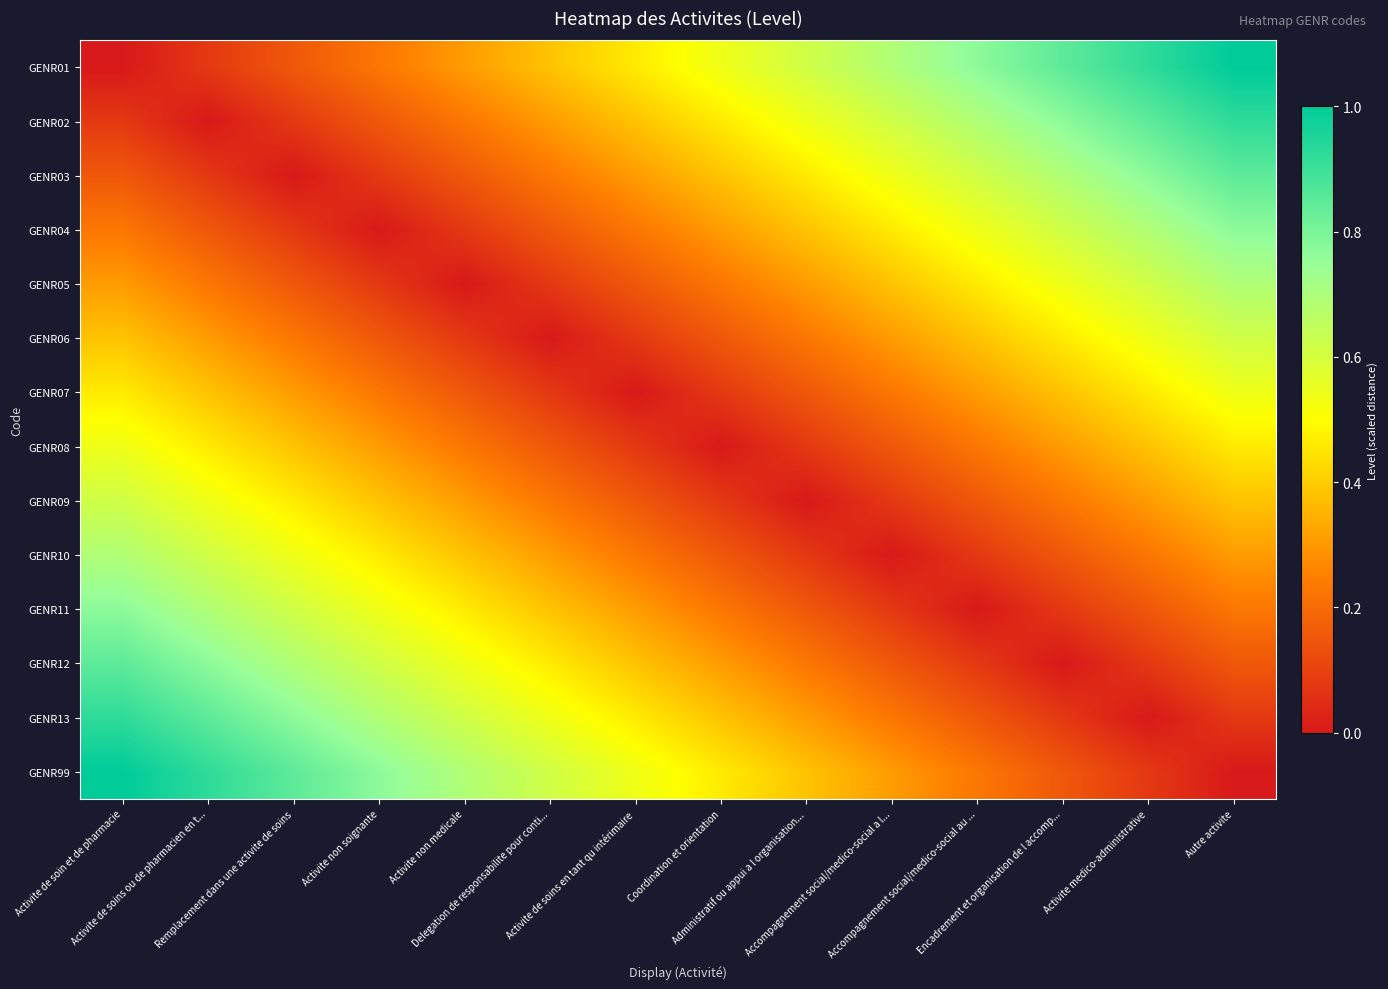

Which label corresponds to the largest value in the chart?

Autre activite